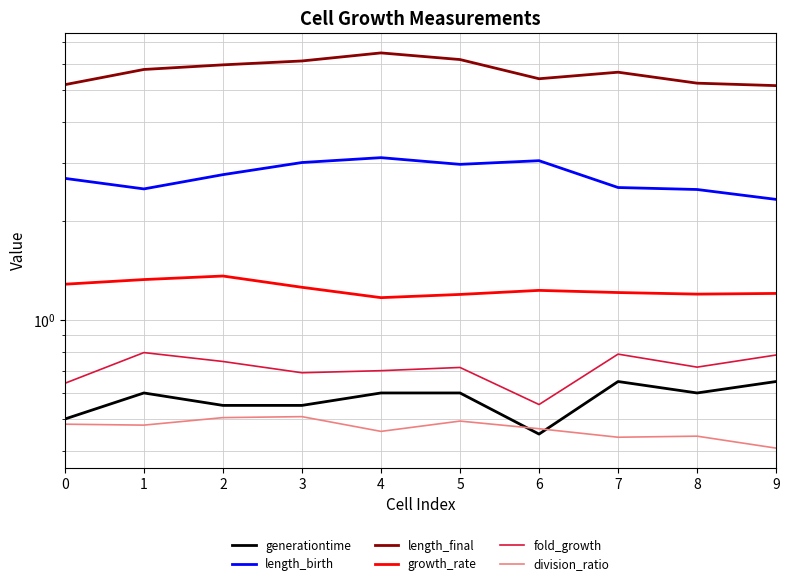

What is the spread (max minus min) of values at 0?

4.7